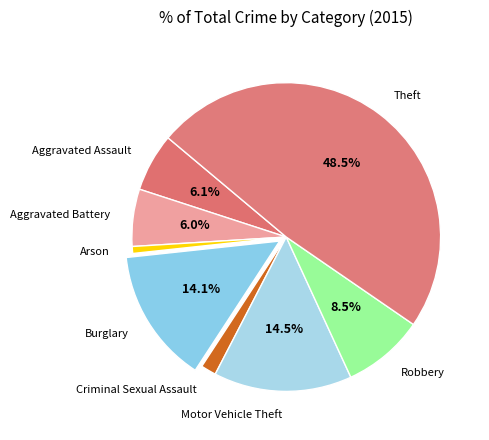

Is there a majority slice in this chart?

No